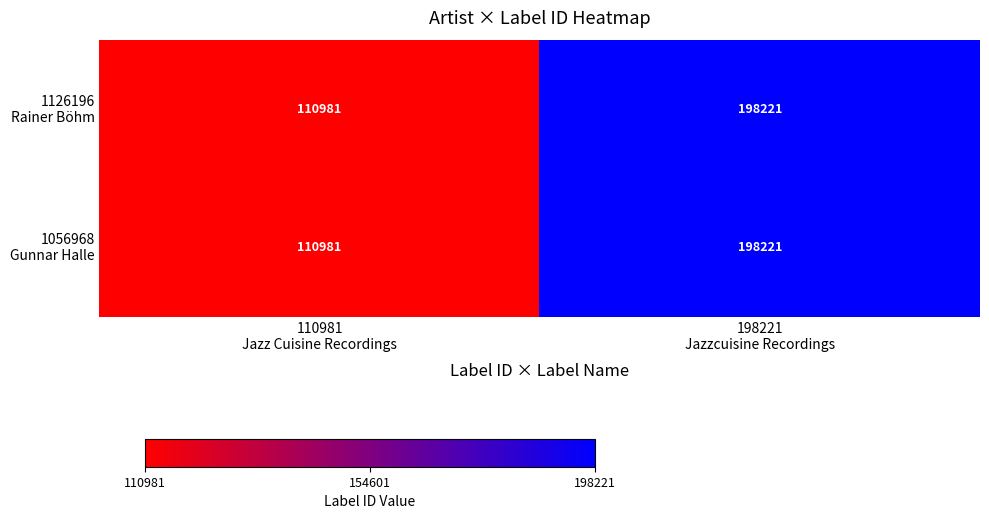

What is the smallest value displayed?

110981